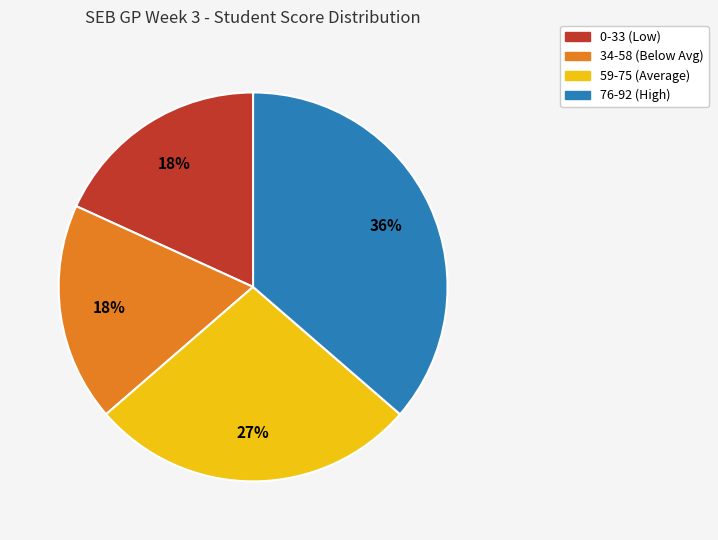

Is there a majority slice in this chart?

No